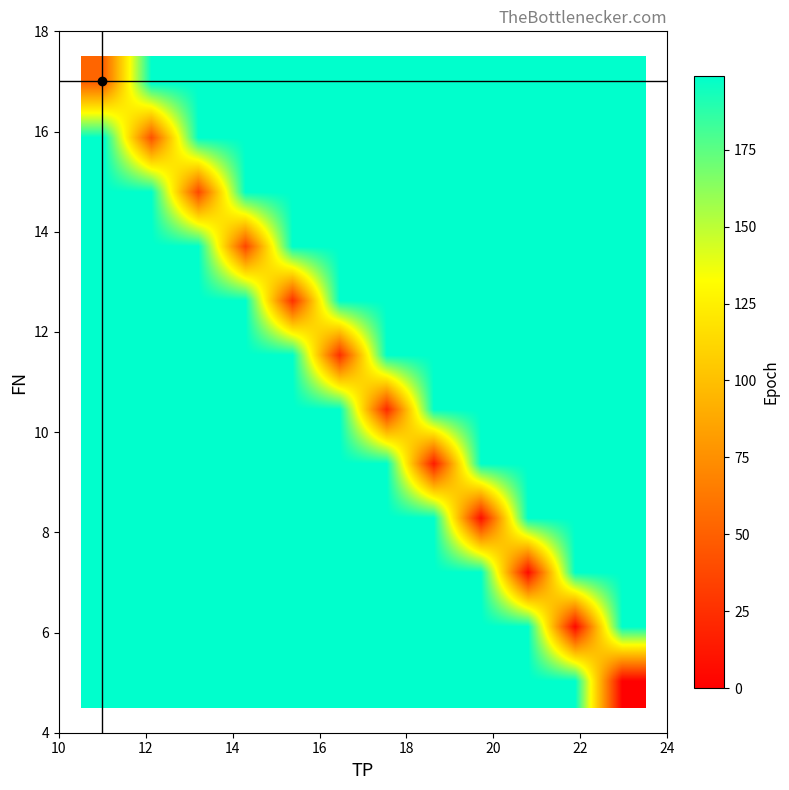

Reading left to right, list all the values displayed in this chart.

row_0: 199	199	199	199	199	199	199	199	199	199	199	0
row_1: 199	199	199	199	199	199	199	199	199	199	4	199
row_2: 199	199	199	199	199	199	199	199	199	5	199	199
row_3: 199	199	199	199	199	199	199	199	7	199	199	199
row_4: 199	199	199	199	199	199	199	14	199	199	199	199
row_5: 199	199	199	199	199	199	21	199	199	199	199	199
row_6: 199	199	199	199	199	24	199	199	199	199	199	199
row_7: 199	199	199	199	25	199	199	199	199	199	199	199
row_8: 199	199	199	36	199	199	199	199	199	199	199	199
row_9: 199	199	37	199	199	199	199	199	199	199	199	199
row_10: 199	42	199	199	199	199	199	199	199	199	199	199
row_11: 53	199	199	199	199	199	199	199	199	199	199	199